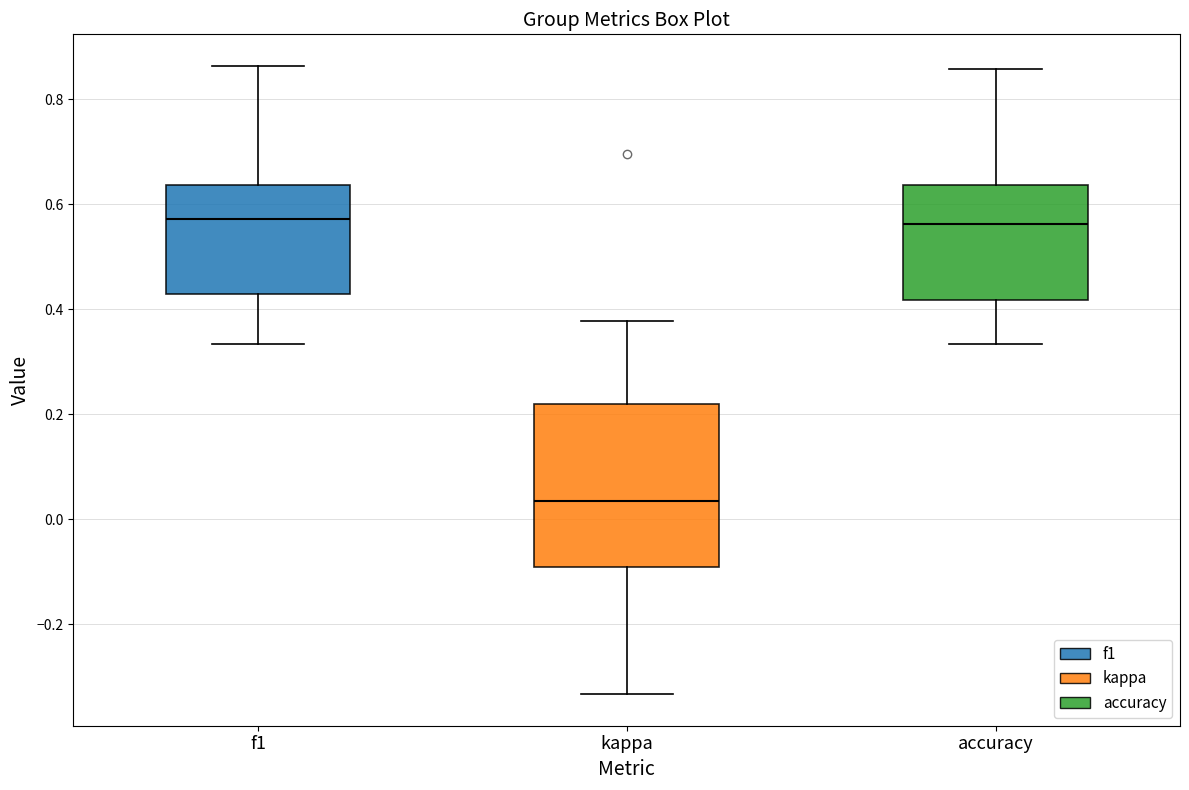

Where is the lower edge of the box for f1 on the y-axis? The values are not printed on the chart, so give them approximately, as read against the axis.

0.42